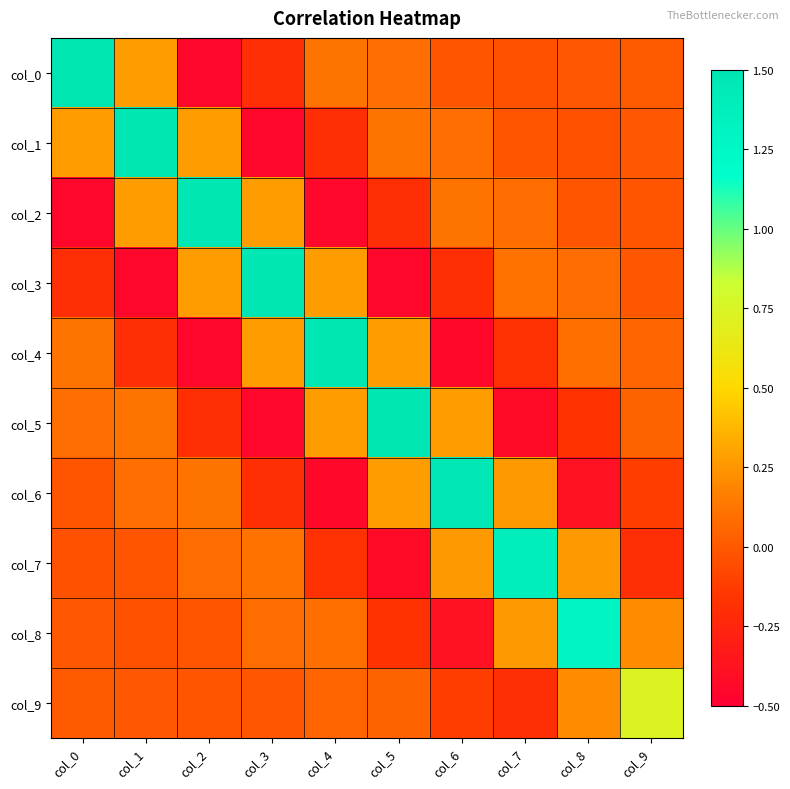

Which category has the lowest value across all series?

col_2